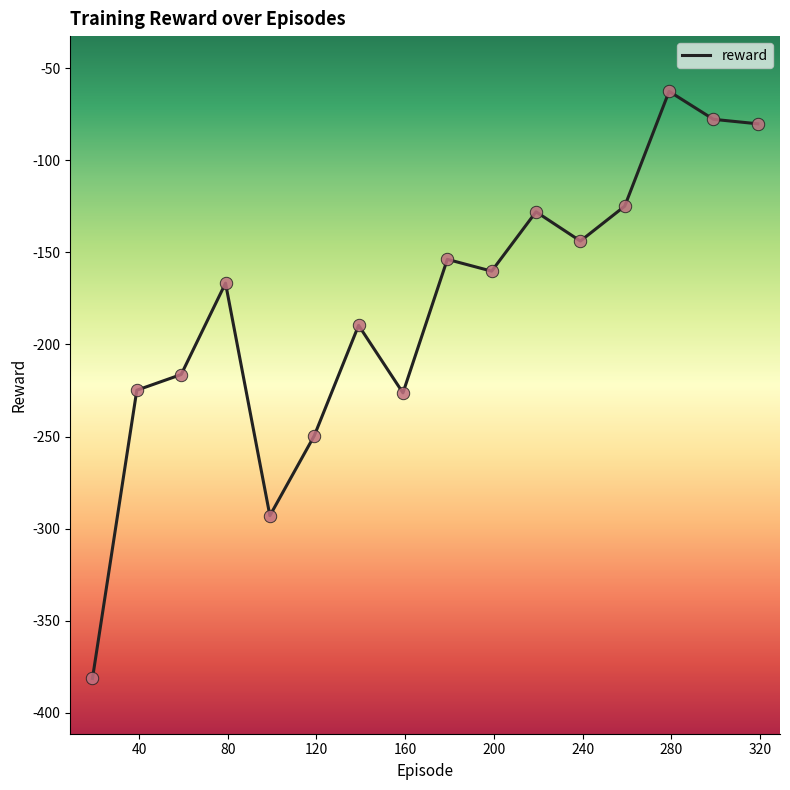

What is the smallest value displayed?

-381.4